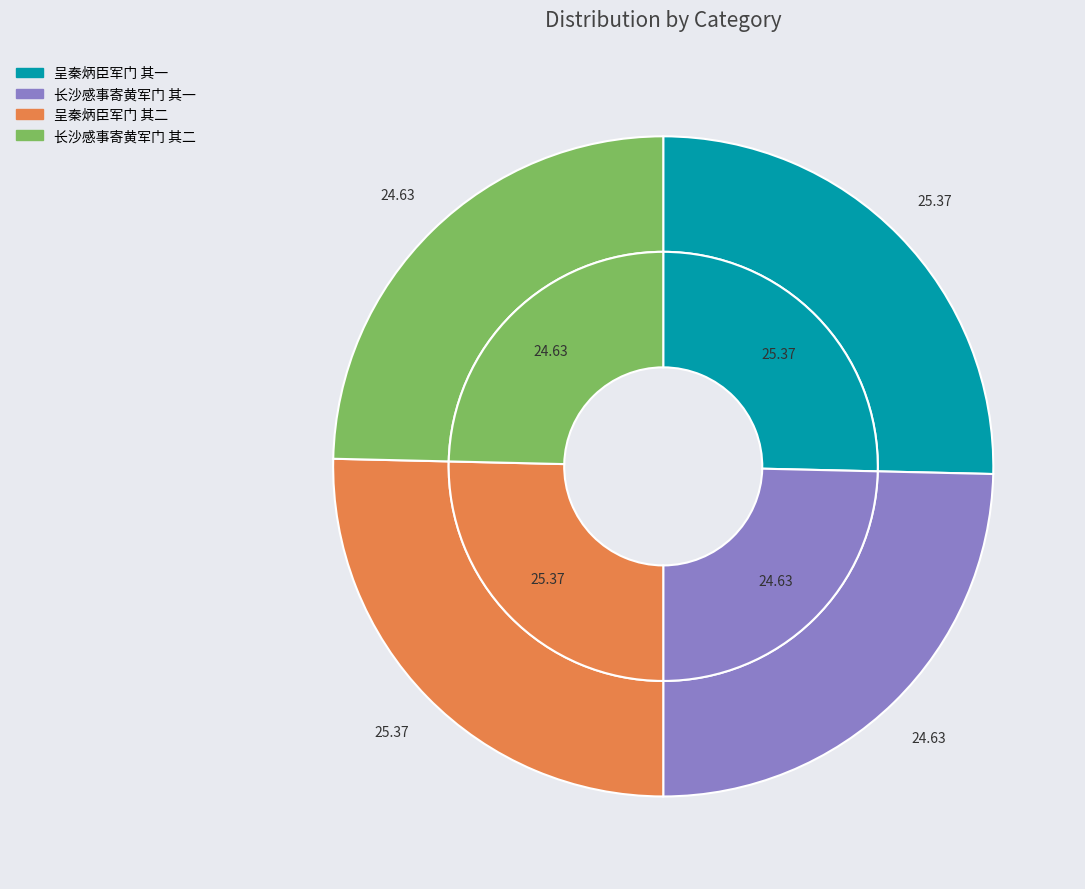

To the nearest percent, what percentage of the pie is 长沙感事寄黄军门 其二?

25%